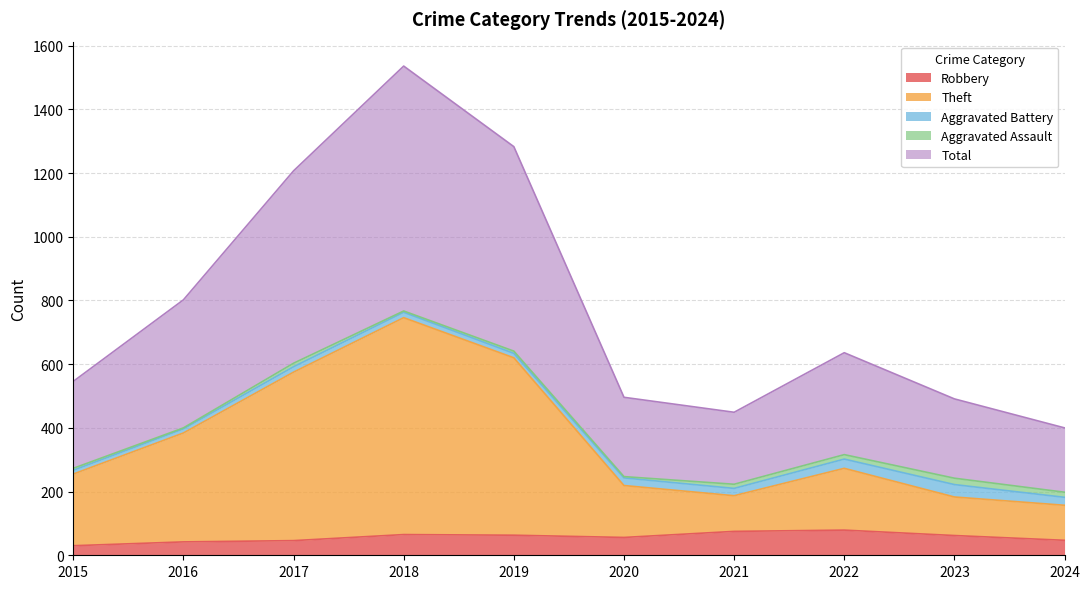

At which category is the sum across all series the highest?

2018